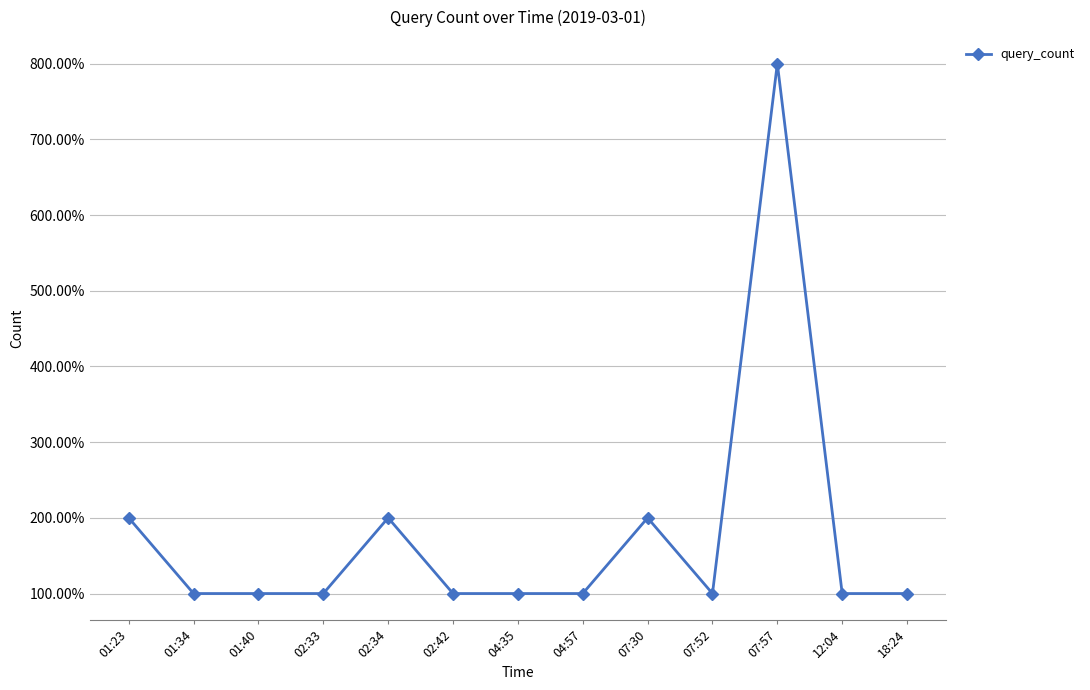

Is it true that the value at 07:57 is 8?

True